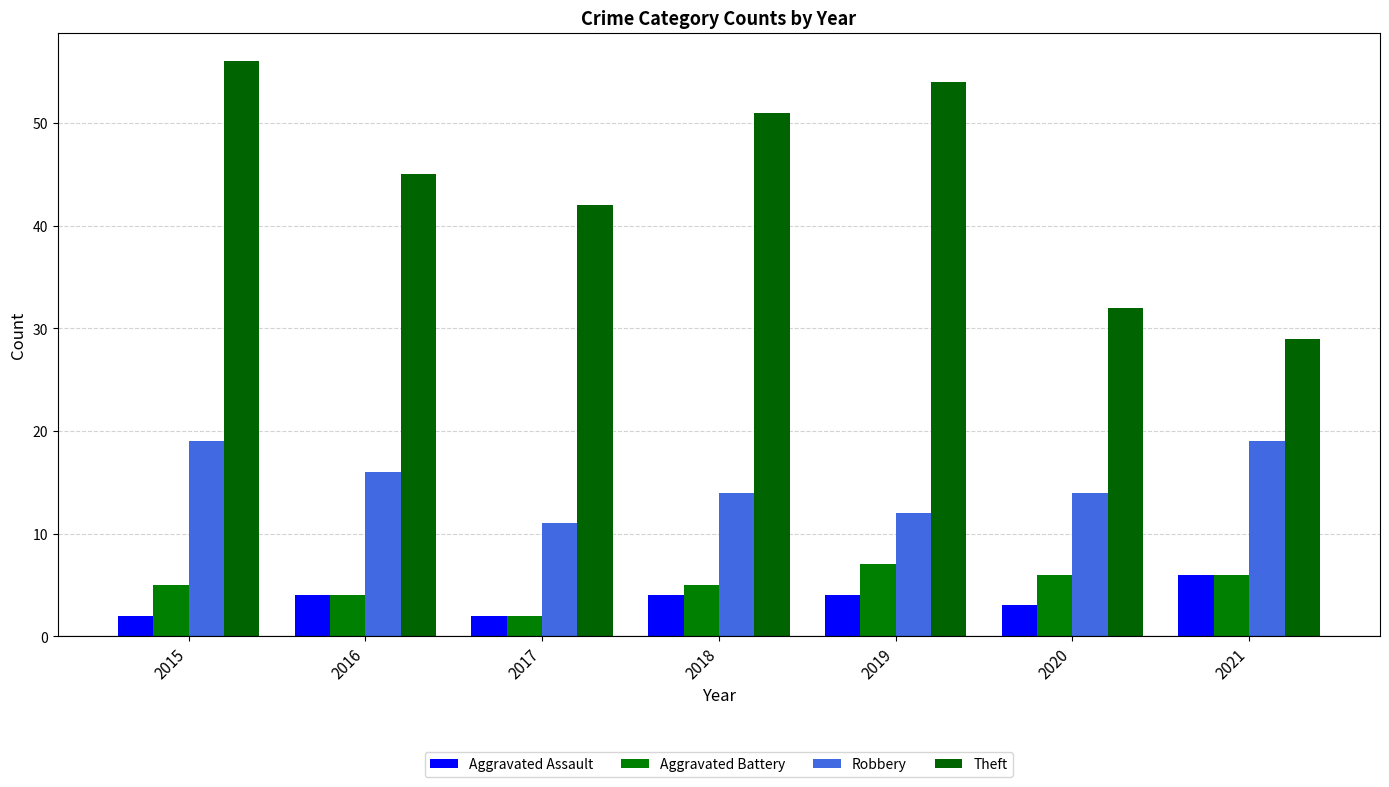

Where does the Theft series first go above 45?

2015